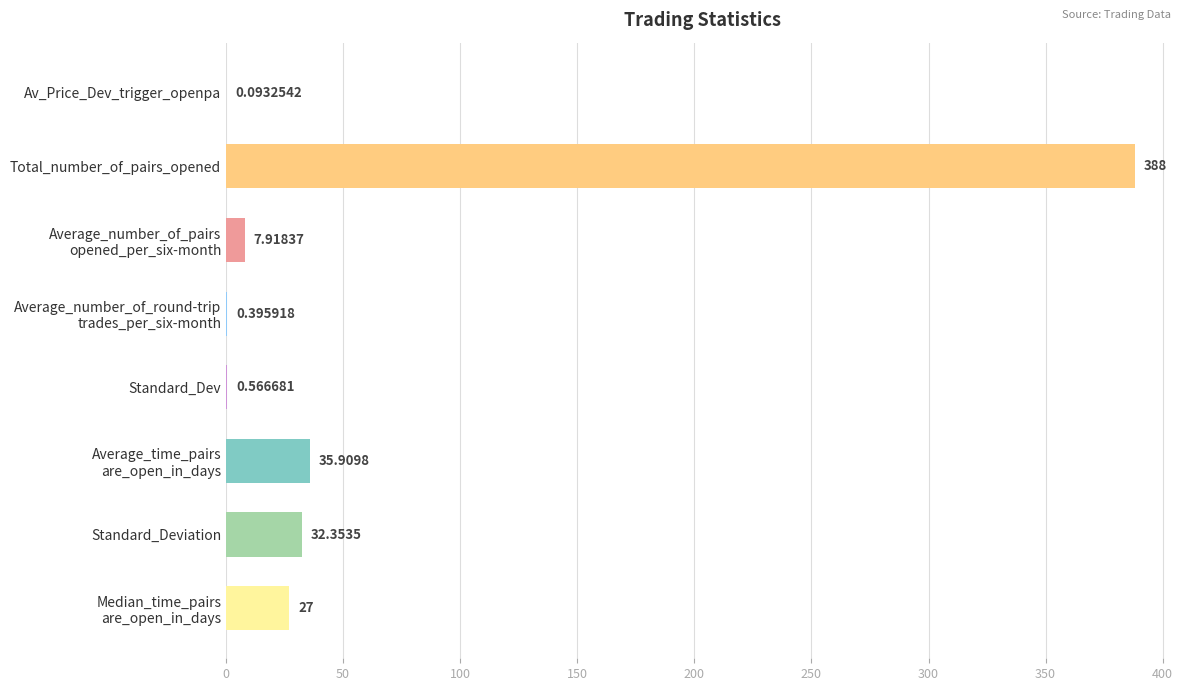

Count the number of categories in the chart.

8